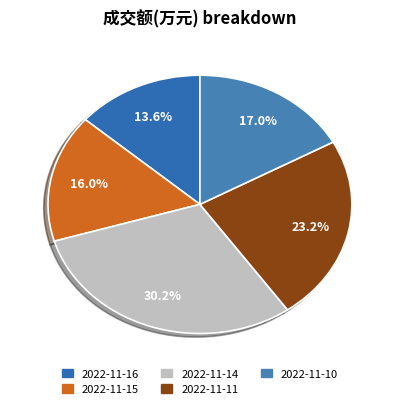

To the nearest percent, what is the average slice percentage?

20%